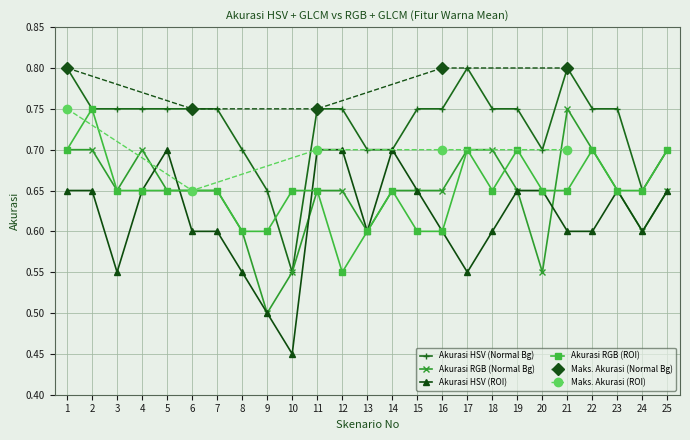

True or false: Akurasi HSV (Normal Bg) has a value of 0.8 at 12.

True